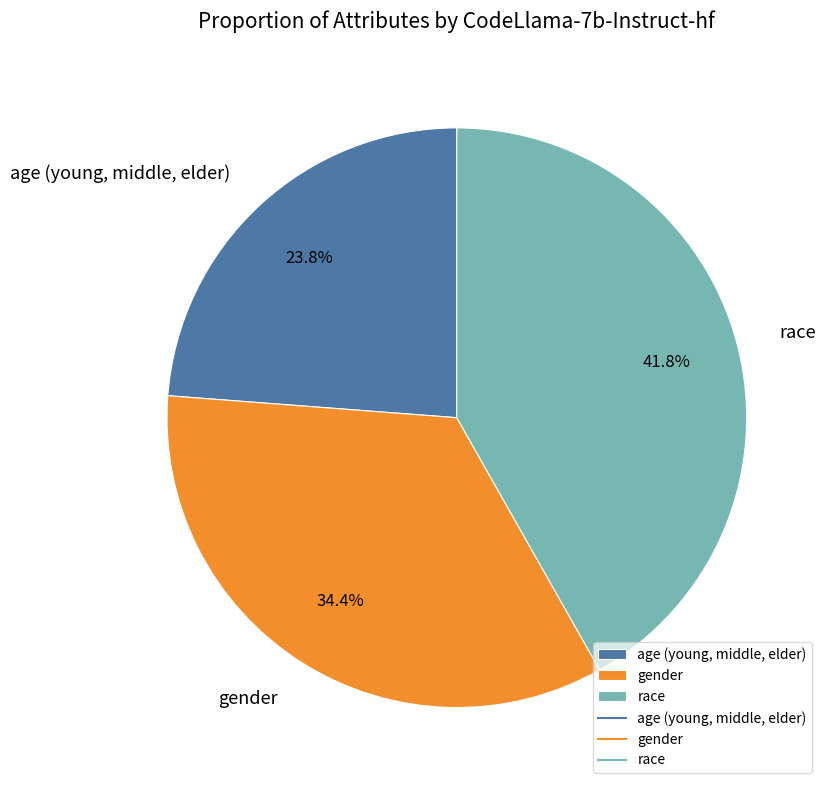

Which slice is the smallest?

age (young, middle, elder)